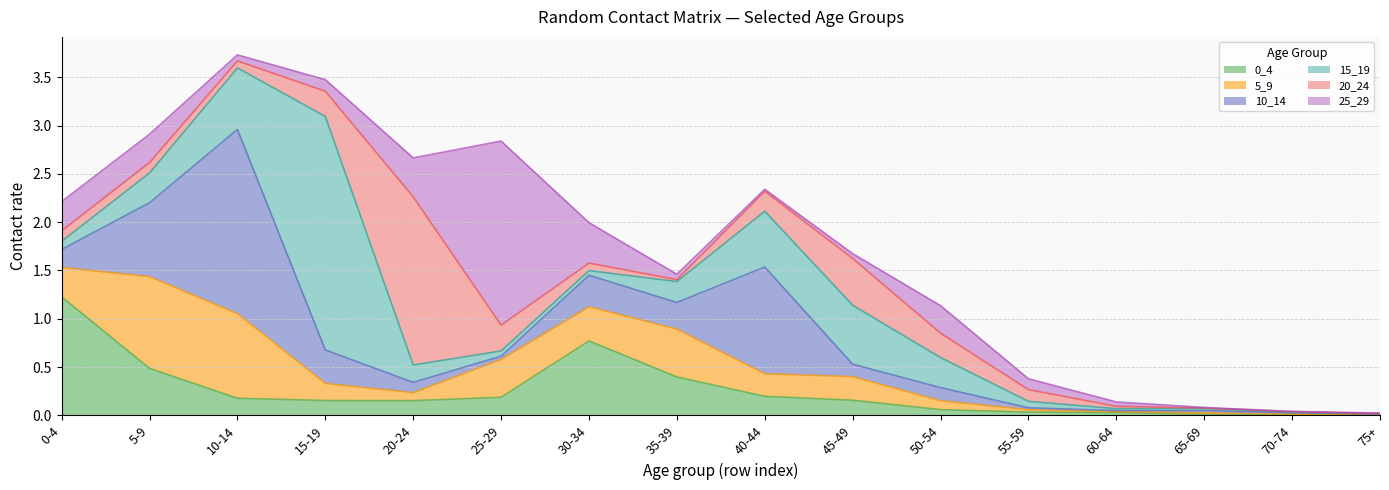

Is the value of 20_24 at 25-29 greater than the value of 10_14 at 75+?

Yes